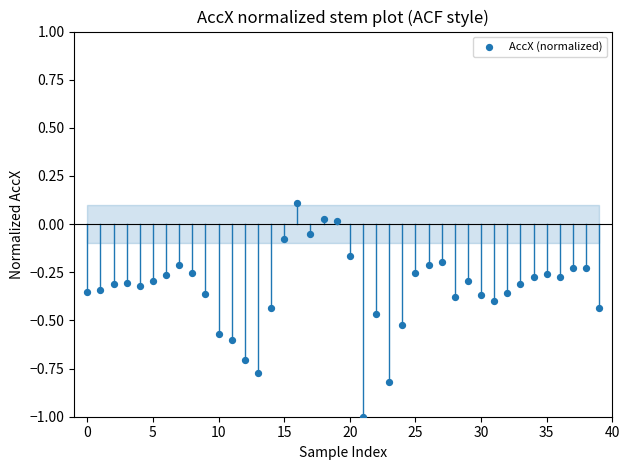

What is the range of Y values (max minus min)?

1.1